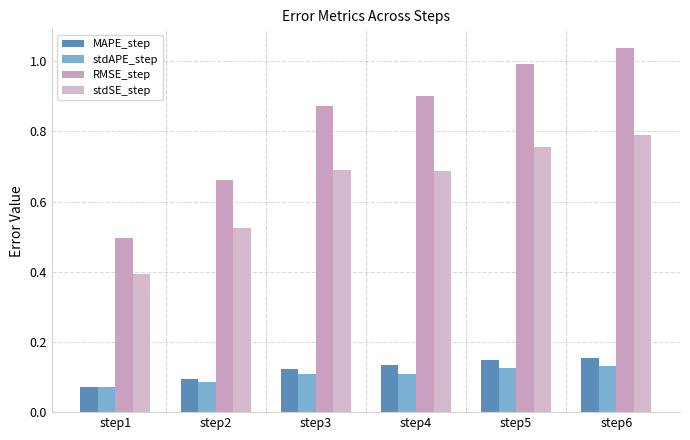

Which series has the widest spread of values?

RMSE_step